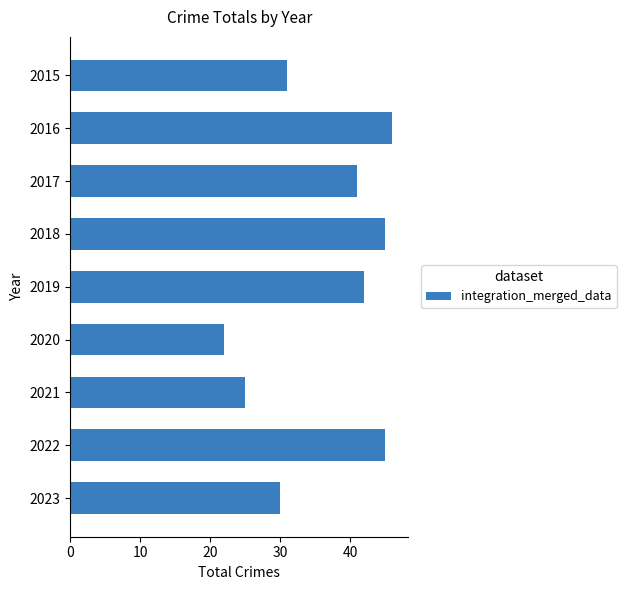

Between 2021 and 2023, which is larger?

2023